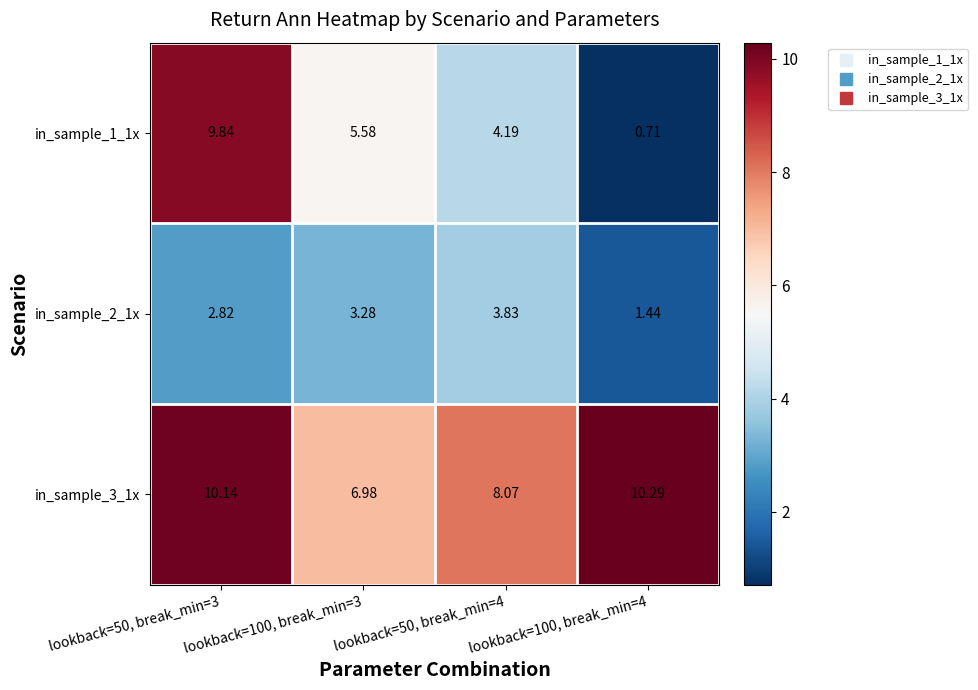

How many data points does each series have?

4